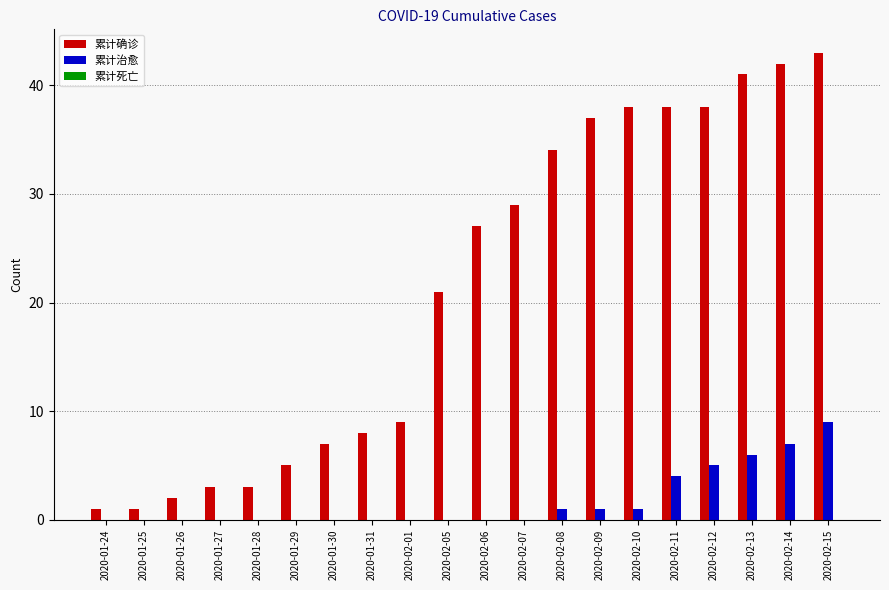

Between 2020-01-25 and 2020-02-14, which series saw the biggest shift?

累计确诊